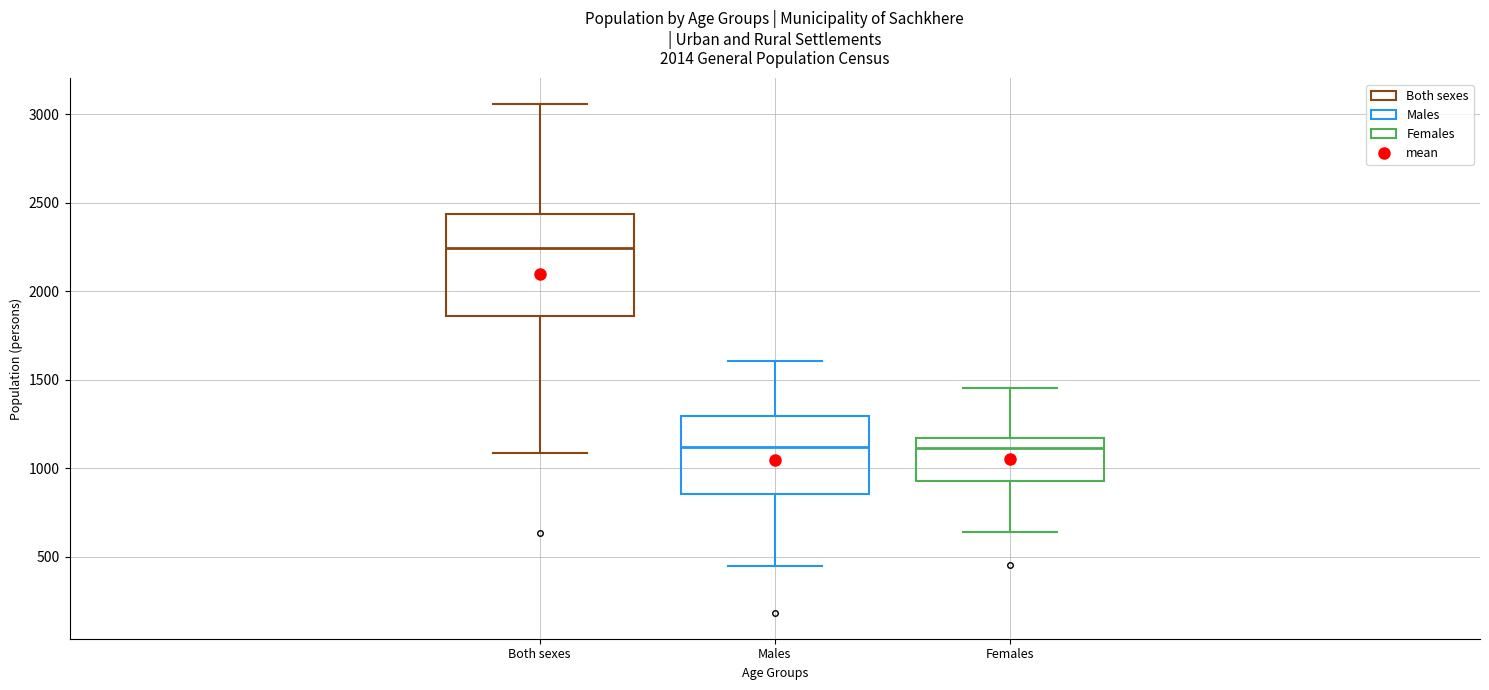

Which box has the highest median line?

Both sexes